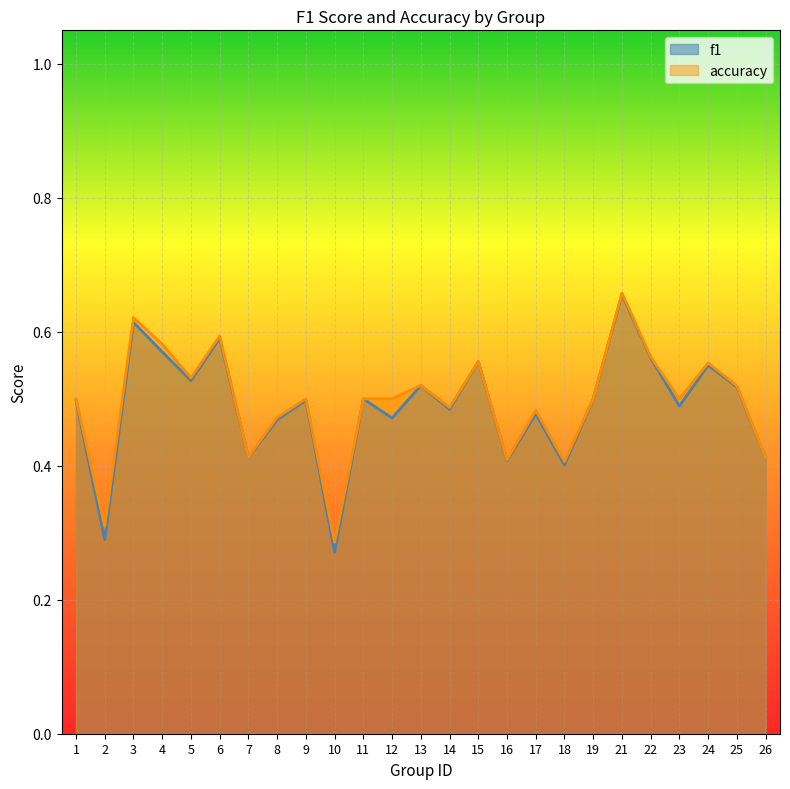

What is the value of the f1 point at the 14th from the left?

0.5